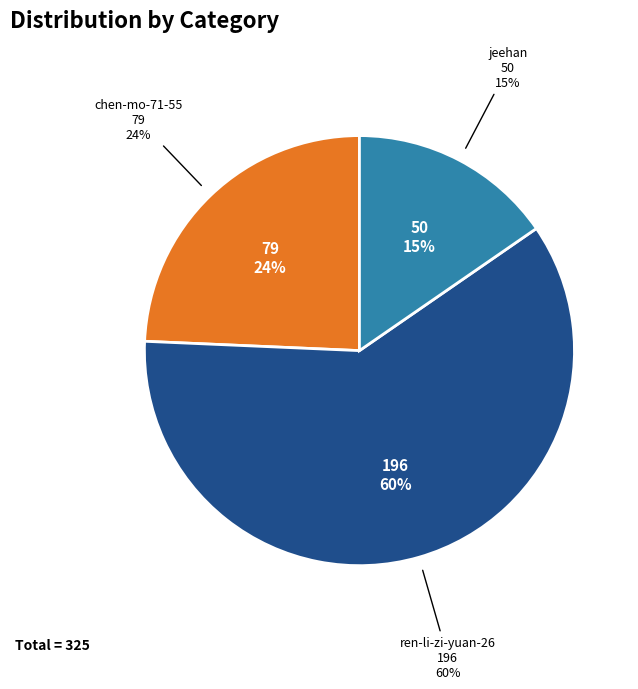

What is the largest slice in the pie chart?

ren-li-zi-yuan-26